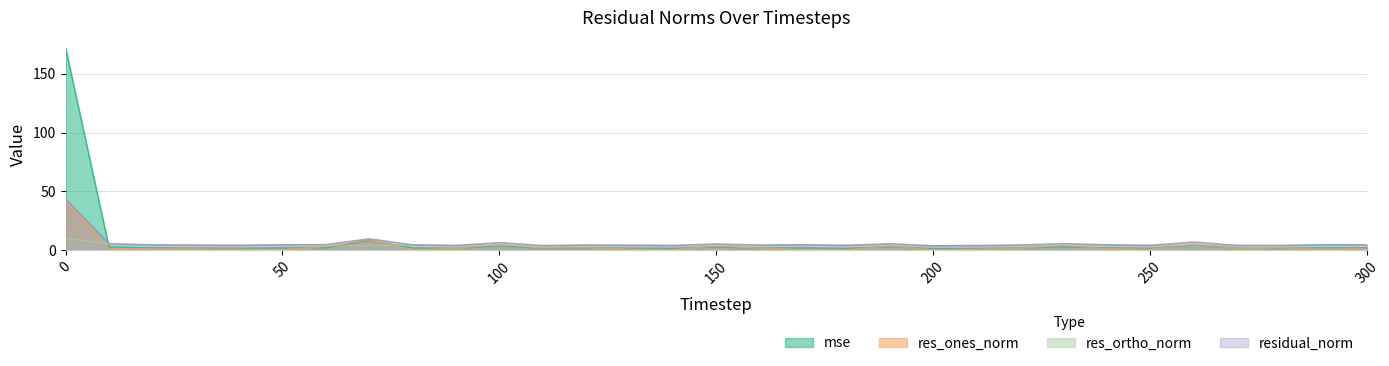

What value does the mse series have at 250?

1.4